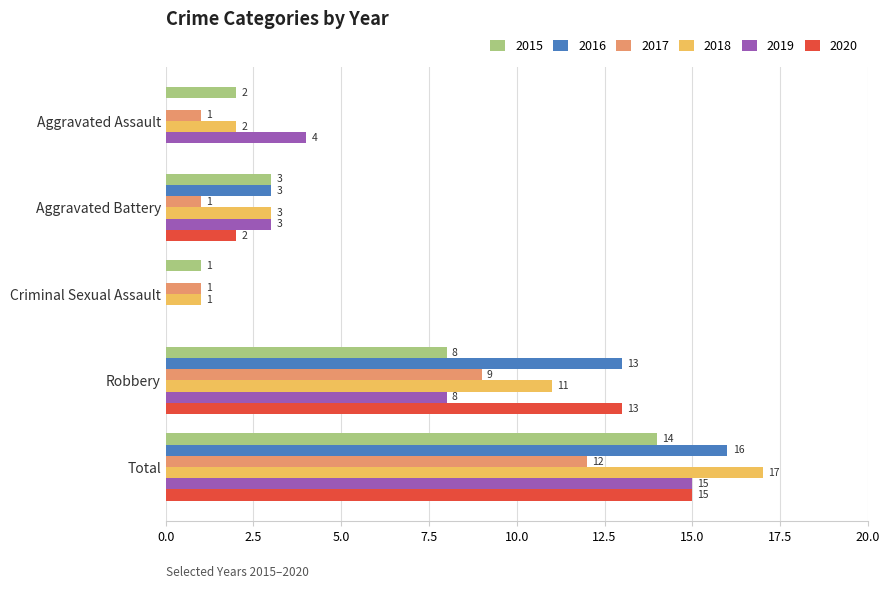

Which series changed the most between Aggravated Battery and Robbery?

2020